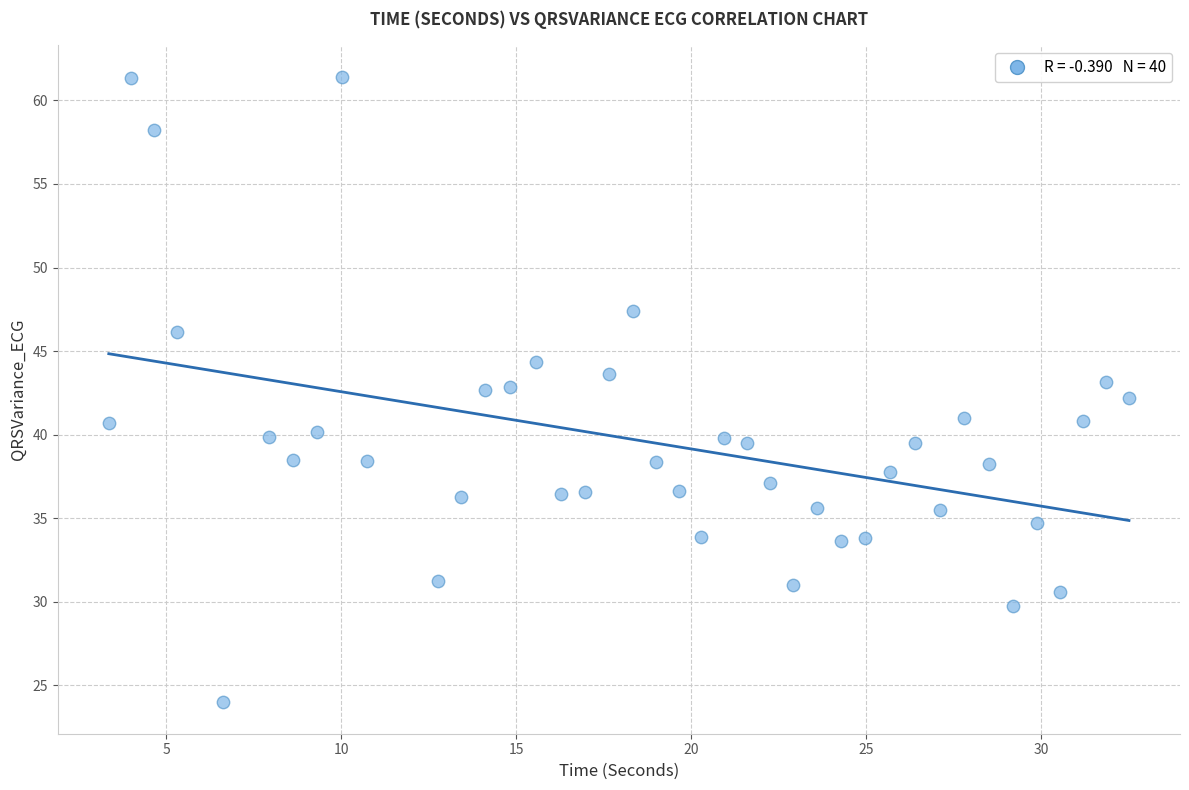

What is the range of X values (max minus min)?

29.2